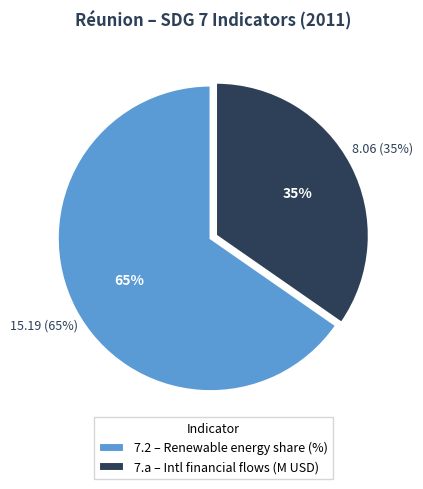

What is the smallest slice in the pie chart?

7.a